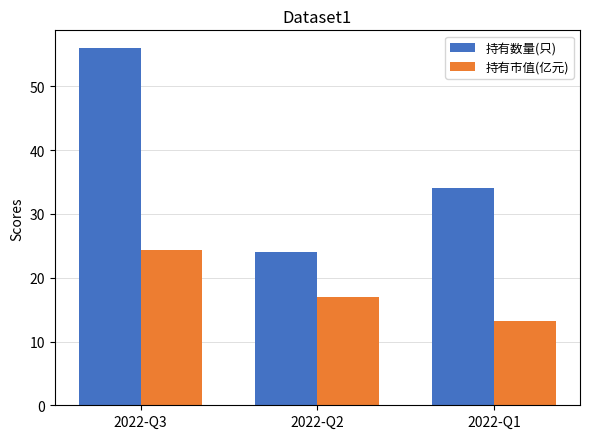

Reading left to right, what are all the values shown in this chart?

持有数量(只): 56.0	24.0	34.0
持有市值(亿元): 24.4	16.9	13.1